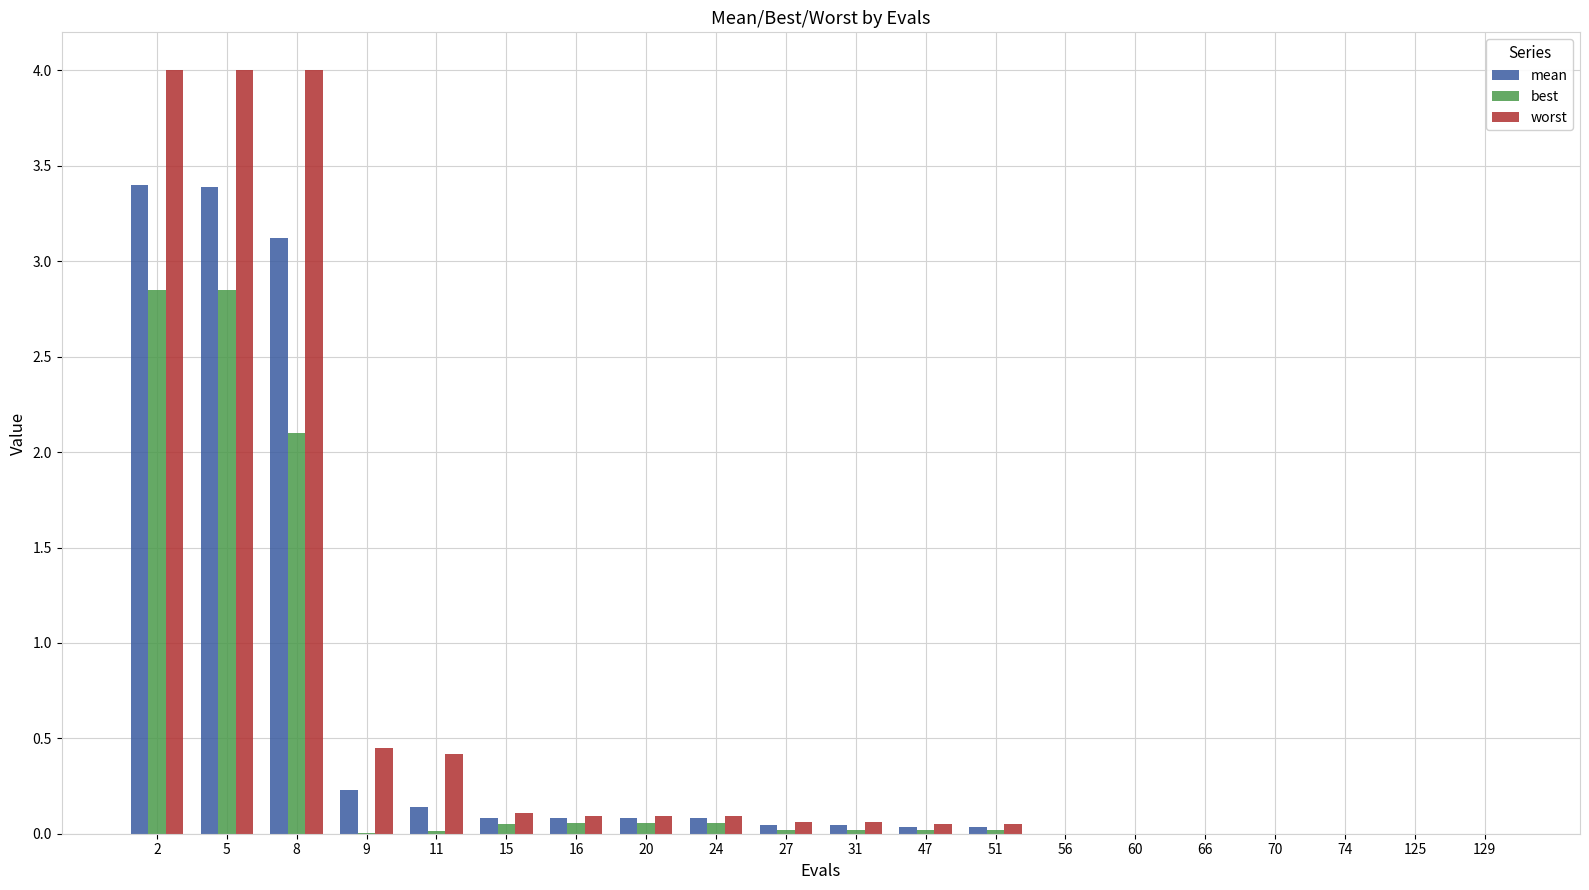

Does the chart contain stacked bars?

No